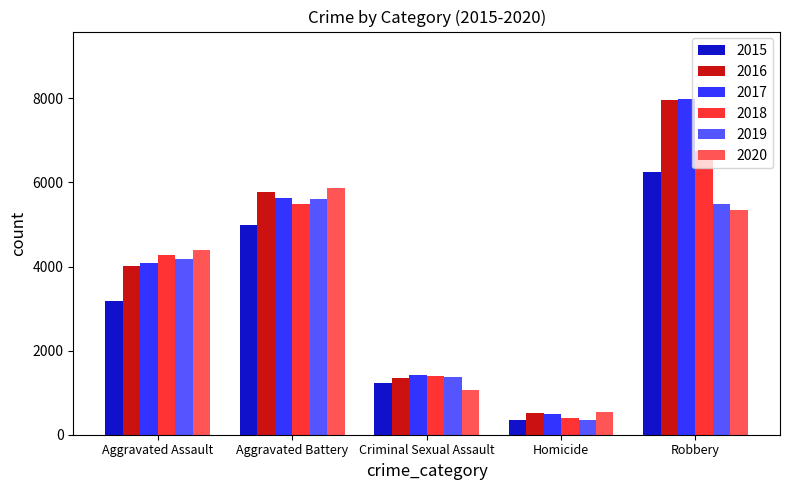

True or false: 2018 has a value of 409 at Homicide.

True